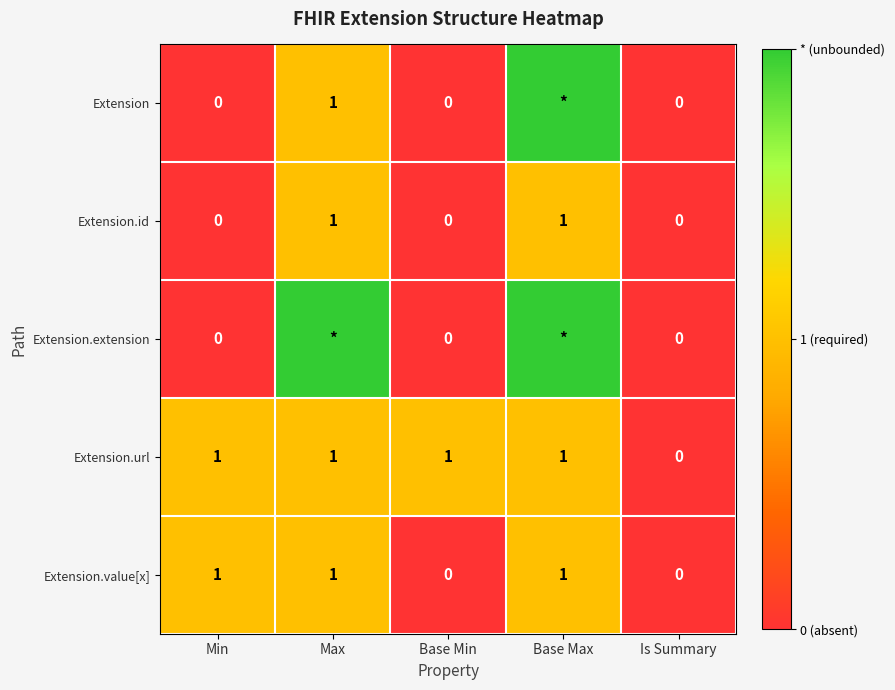

Which series changed the most between Min and Base Min?

Extension.value[x]